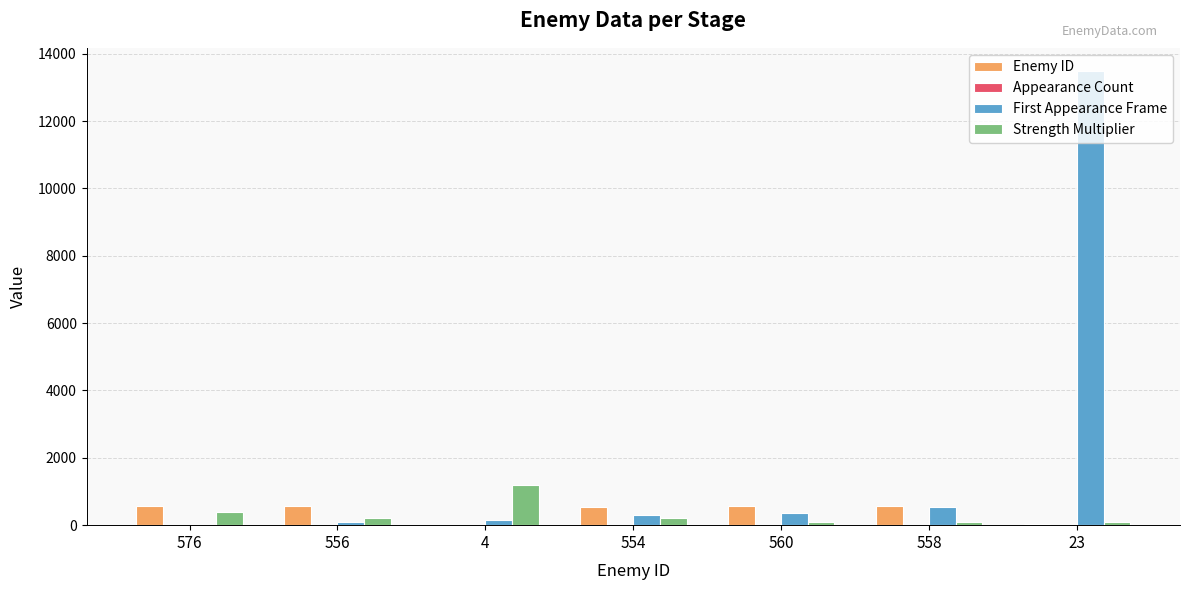

Between 554 and 23, which series saw the biggest shift?

First Appearance Frame